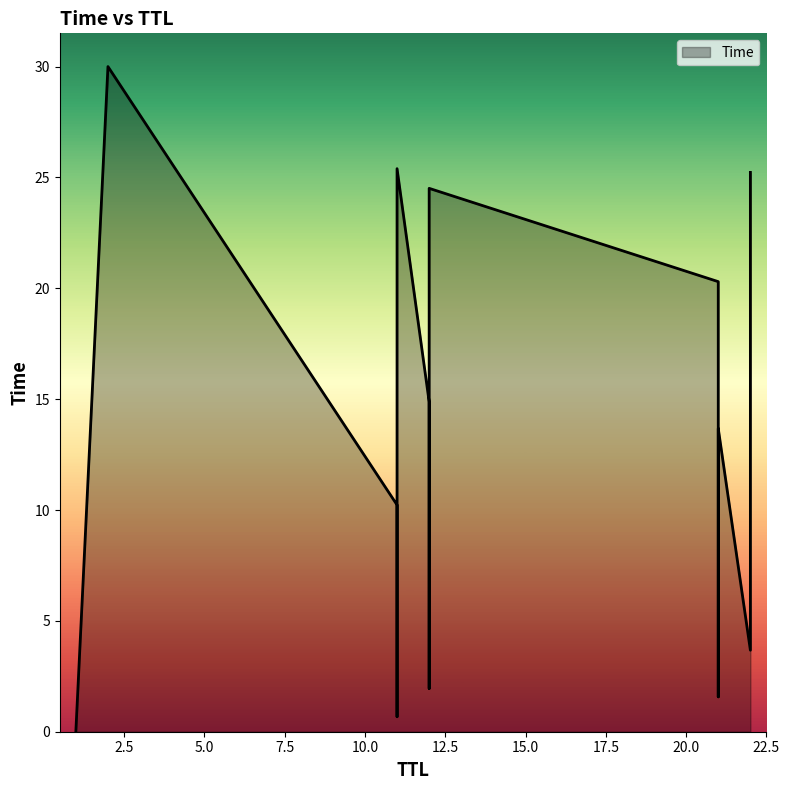

At which label is the value closest to 15?

12